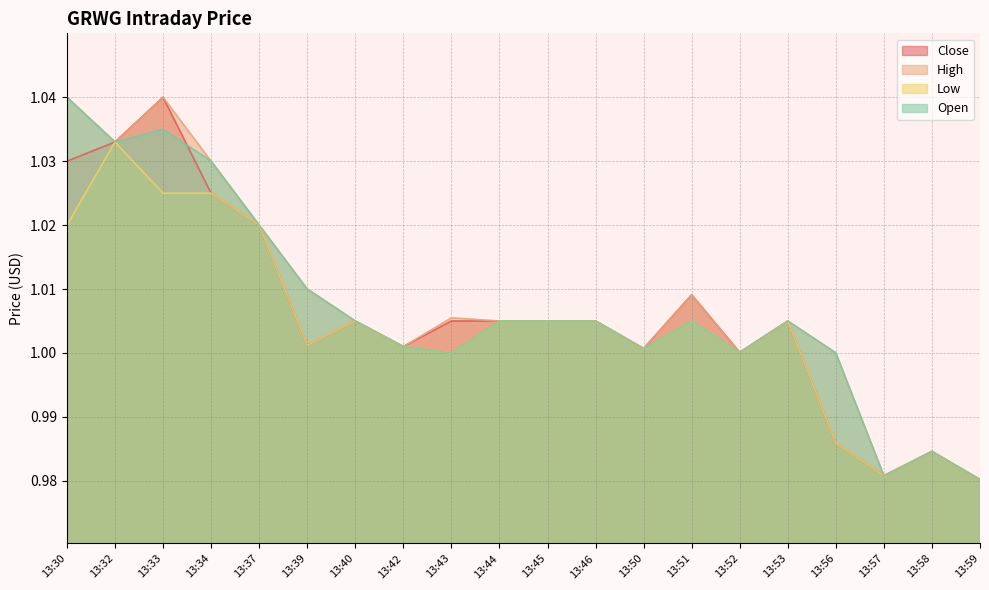

Rank the categories by High value from lowest to highest.

13:59, 13:57, 13:58, 13:56, 13:52, 13:50, 13:42, 13:40, 13:44, 13:45, 13:46, 13:53, 13:43, 13:51, 13:39, 13:37, 13:34, 13:32, 13:30, 13:33